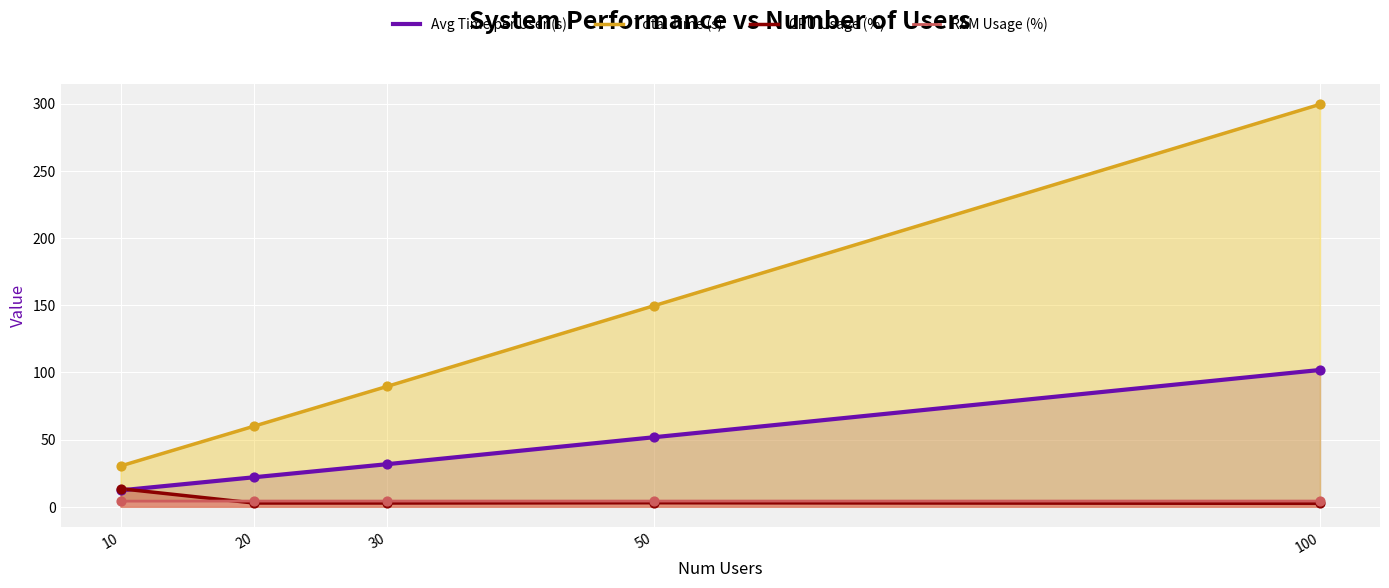

Which series has the largest Y range (max minus min)?

Total Time (s)